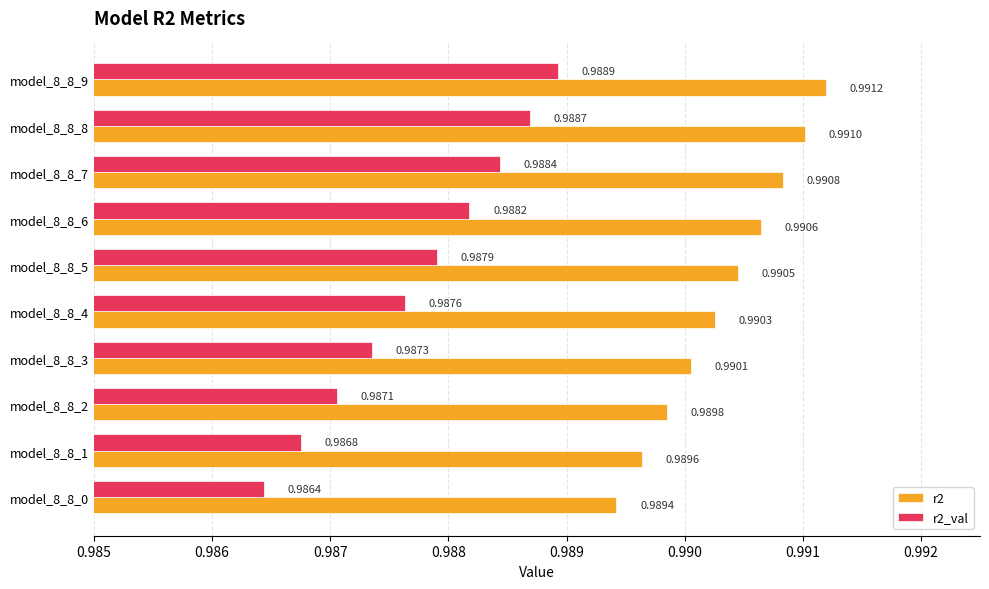

Count the r2_val values in the range 0 to 1.

10